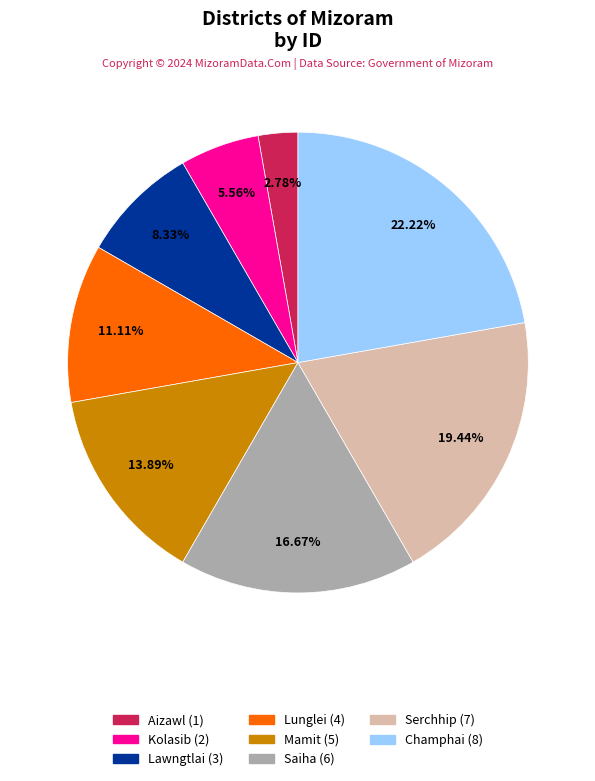

Combined, do Saiha and Mamit account for over 50%?

No